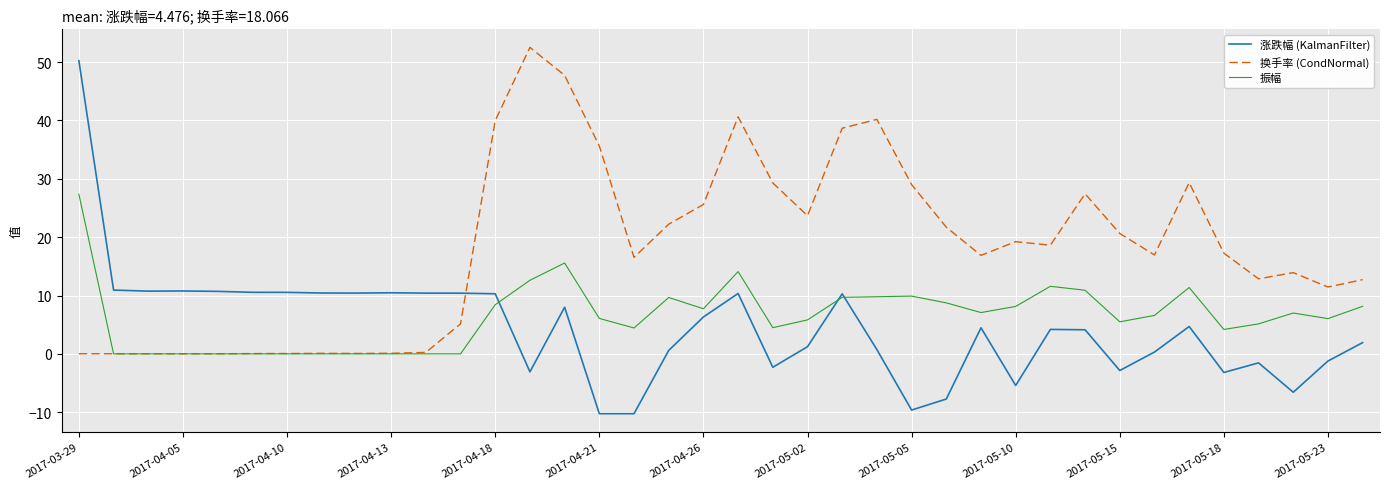

Count the number of data series in this chart.

3